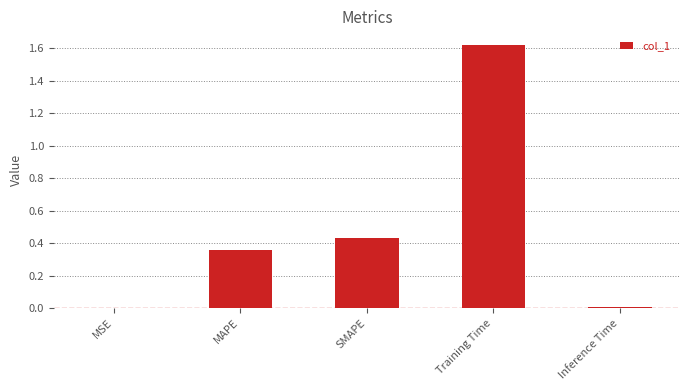

The value at Training Time is 0.6. True or false?

False